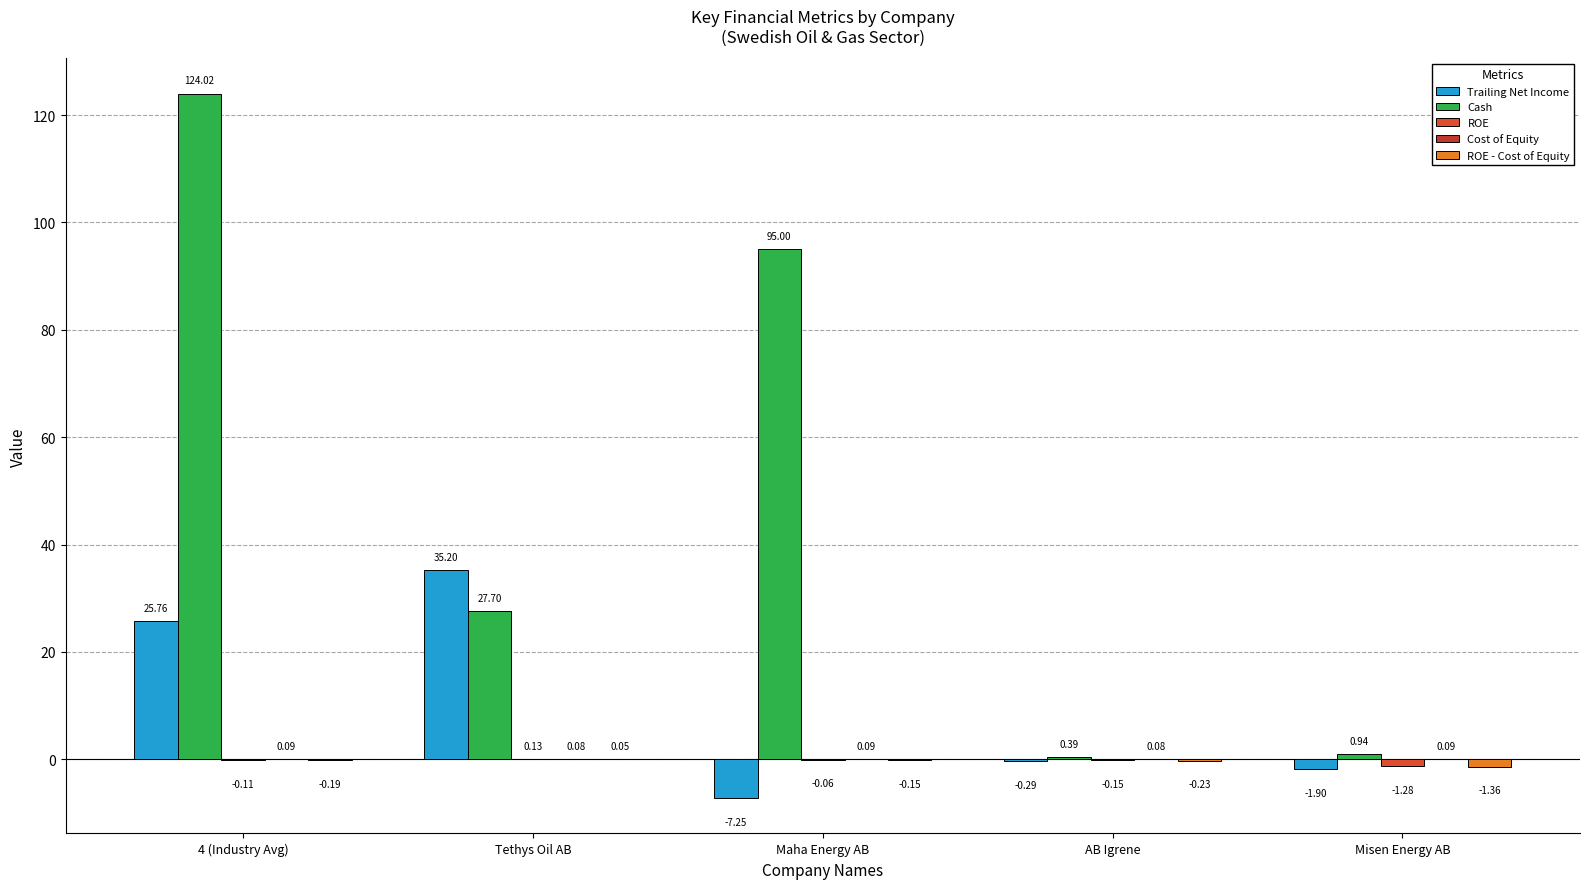

Are the bars grouped side by side (vs. stacked)?

Yes